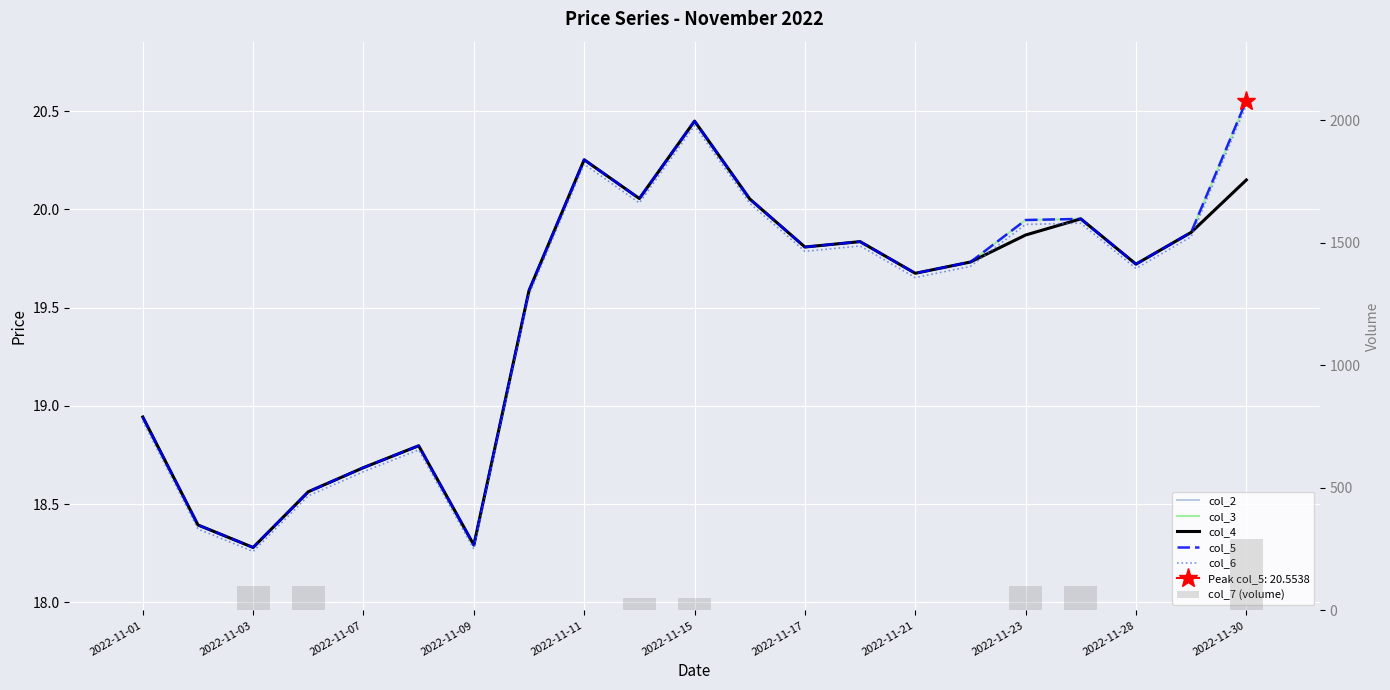

Is the value of col_7 (volume) at 18 greater than the value of col_6 at 17?

No